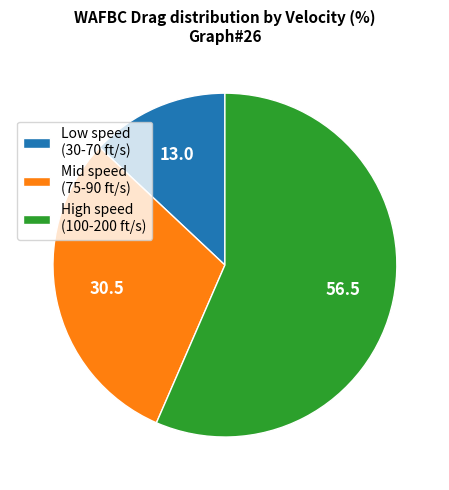

Between Low speed (30-70 ft/s) and High speed (100-200 ft/s), which is larger?

High speed (100-200 ft/s)